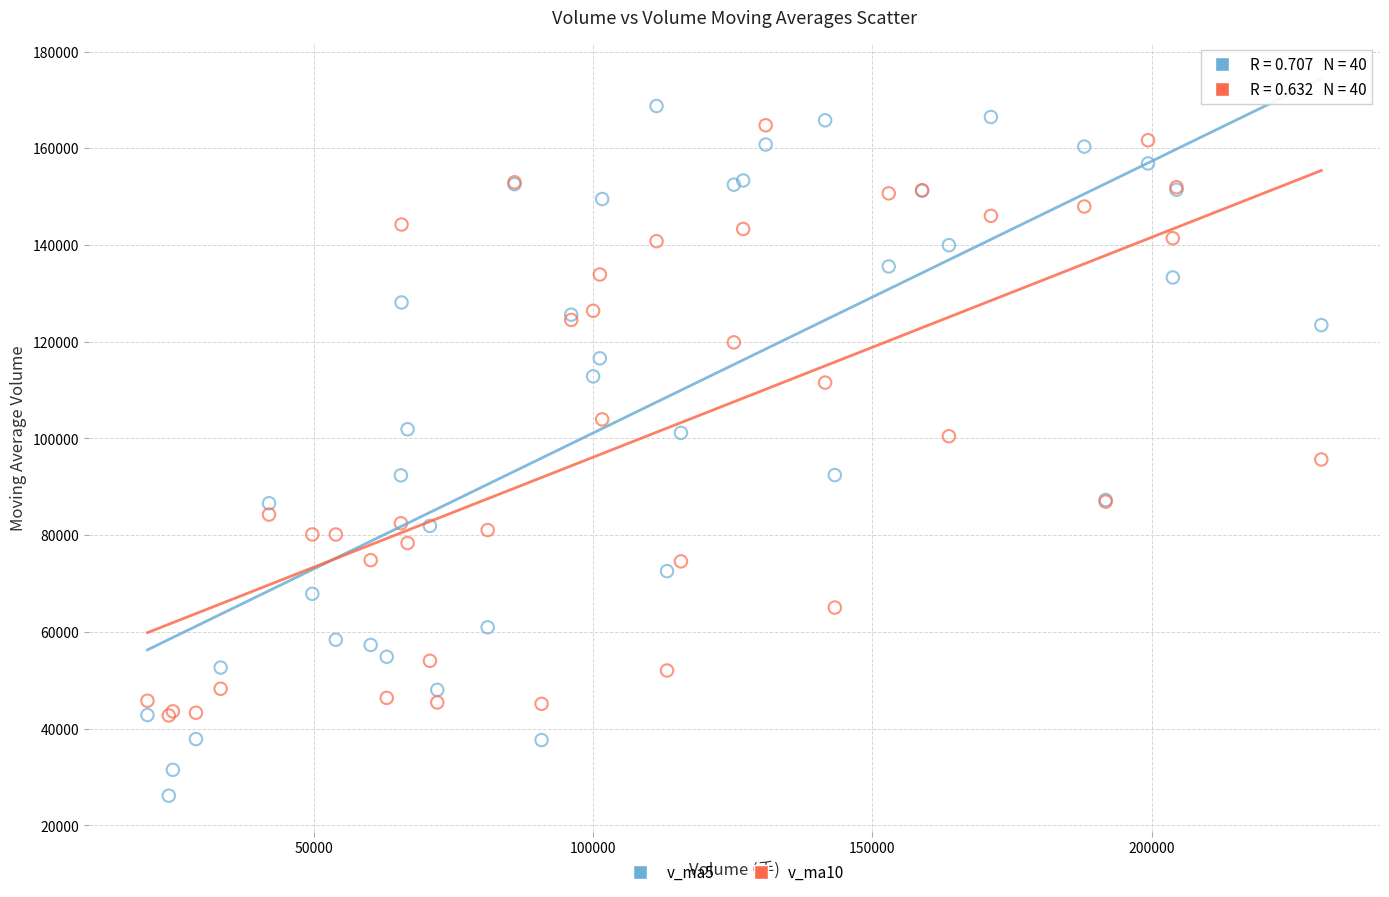

Which series reaches the maximum Y coordinate?

v_ma5